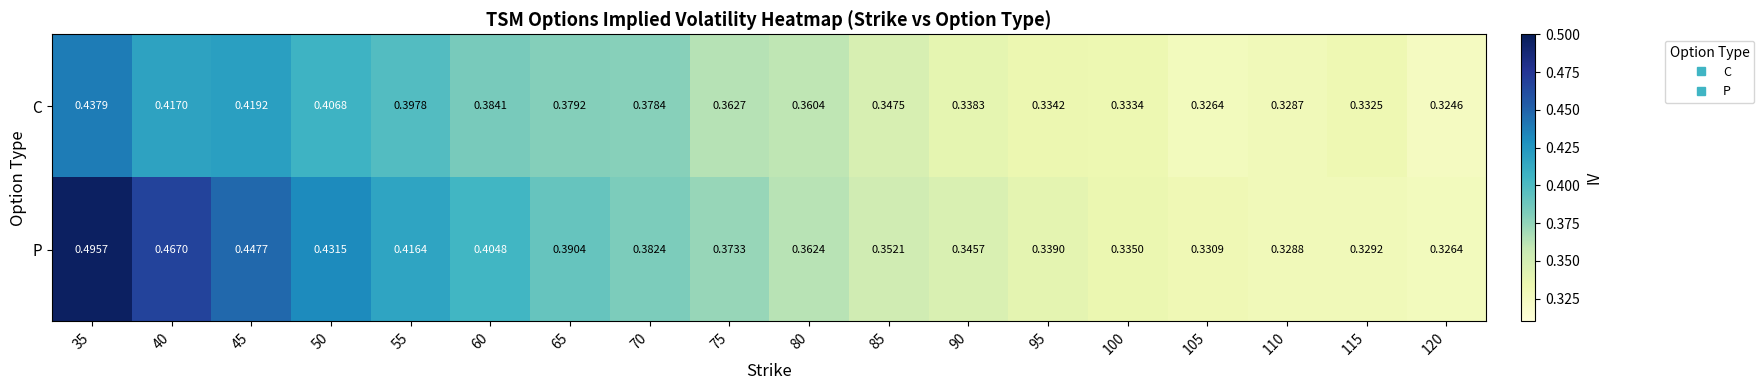

List the series in order of their peak value, highest first.

P, C